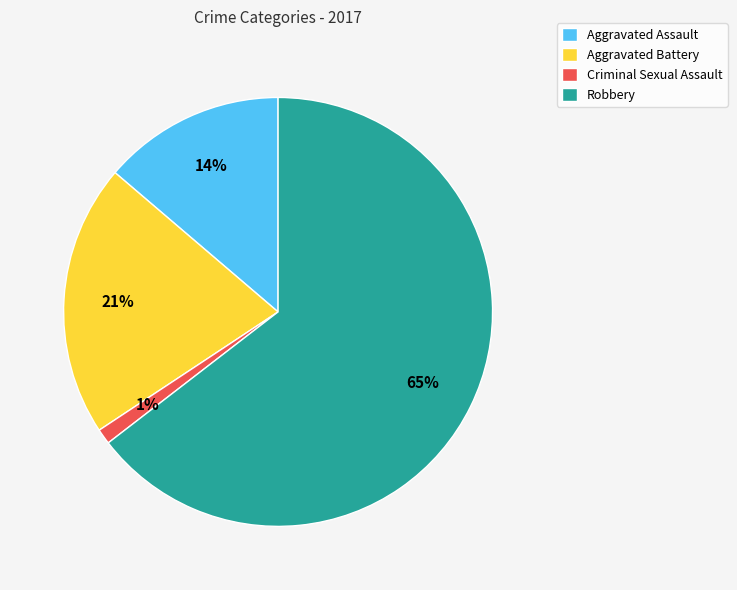

Is it true that Aggravated Assault is 14% of the pie?

True